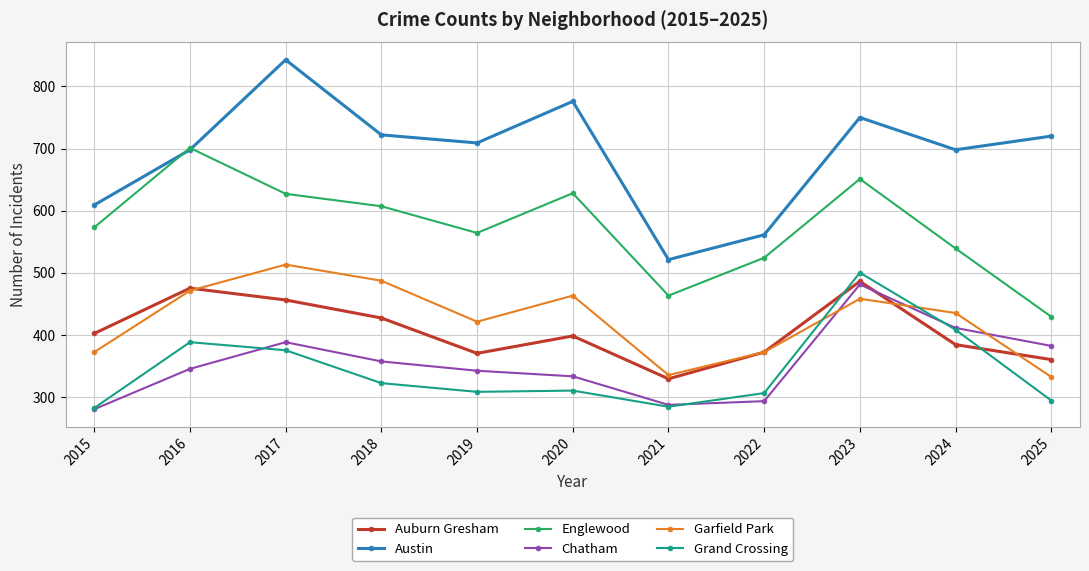

Between 2023 and 2025, which series saw the biggest shift?

Englewood